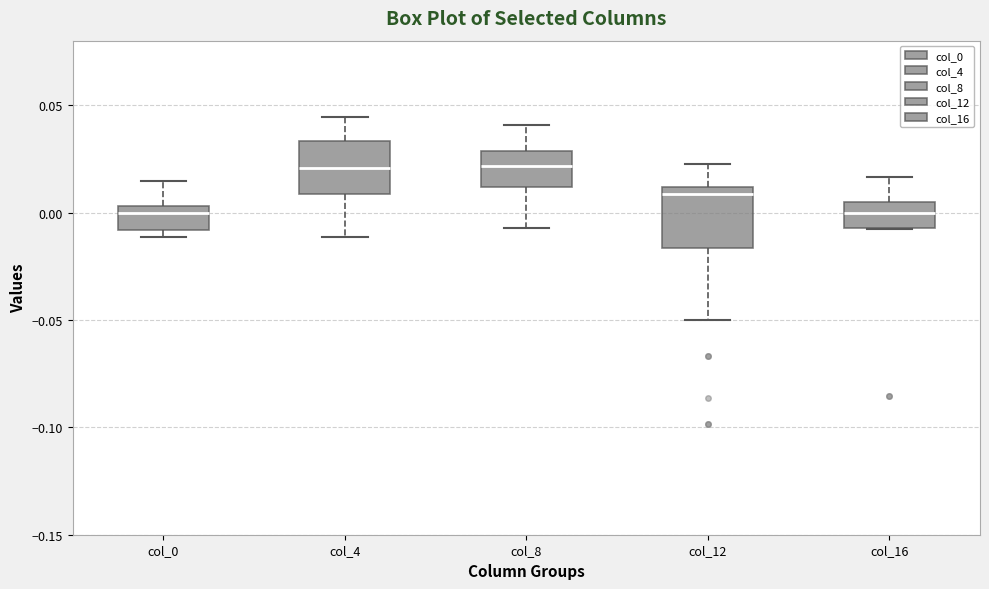

Reading left to right, transcribe this box plot: for each box, give where its median line is, the range the box spans, and where its two whiskers end, as read against the y-axis. The values are not printed on the chart, so give them approximately, as read against the axis.

col_0: median 0.000, box -0.010 to 0.005, whiskers -0.010 (just below the box's lower edge) to 0.015
col_4: median 0.020, box 0.010 to 0.035, whiskers -0.010 to 0.045
col_8: median 0.020, box 0.010 to 0.030, whiskers -0.005 to 0.040
col_12: median 0.010 (just below the box's upper edge), box -0.015 to 0.010, whiskers -0.050 to 0.025
col_16: median 0.000, box -0.005 to 0.005, whiskers -0.010 to 0.015